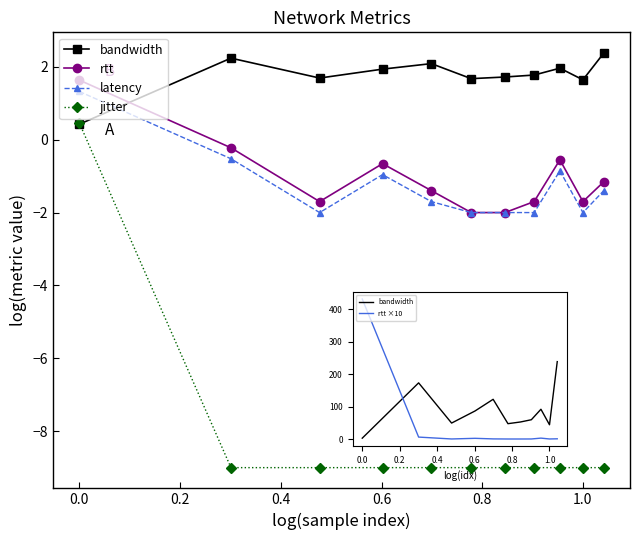

Reading left to right, extract all data points from this chart.

bandwidth: 2.7	173.0	49.2	86.4	122.4	47.3	52.5	59.5	91.7	44.0	238.5
rtt: 1.6	-0.2	-1.7	-0.7	-1.4	-2.0	-2.0	-1.7	-0.6	-1.7	-1.2
latency: 1.3	-0.5	-2.0	-1.0	-1.7	-2.0	-2.0	-2.0	-0.9	-2.0	-1.4
jitter: 0.5	-9.0	-9.0	-9.0	-9.0	-9.0	-9.0	-9.0	-9.0	-9.0	-9.0
rtt ×10: 431.4	6.0	0.2	2.2	0.4	0.1	0.1	0.2	2.8	0.2	0.7